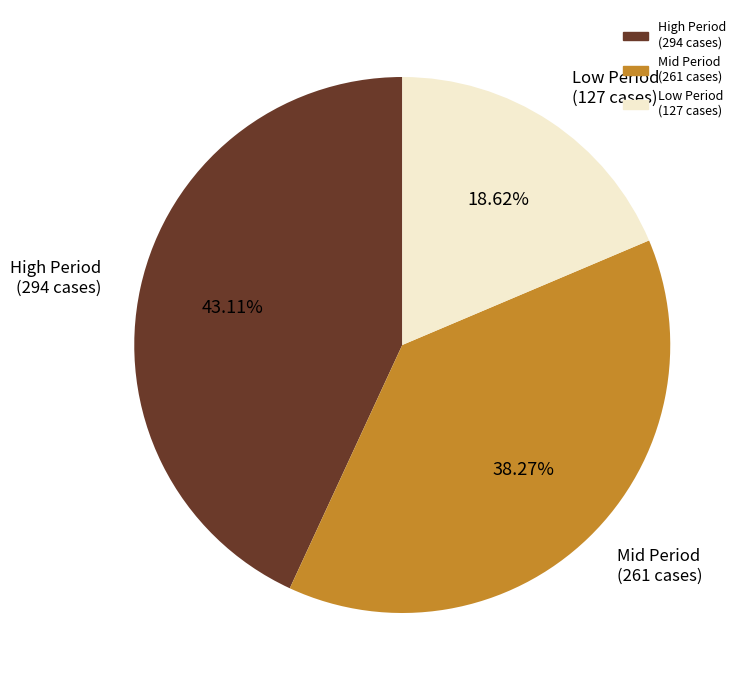

Does any single category account for the majority?

No